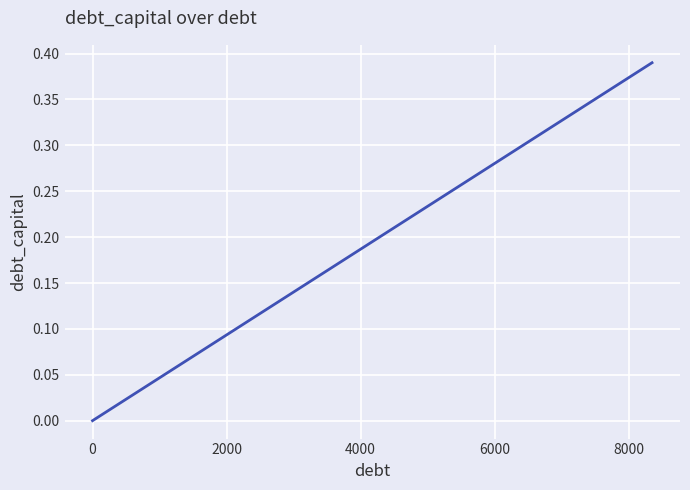

What is the difference between the maximum and minimum values?

0.4